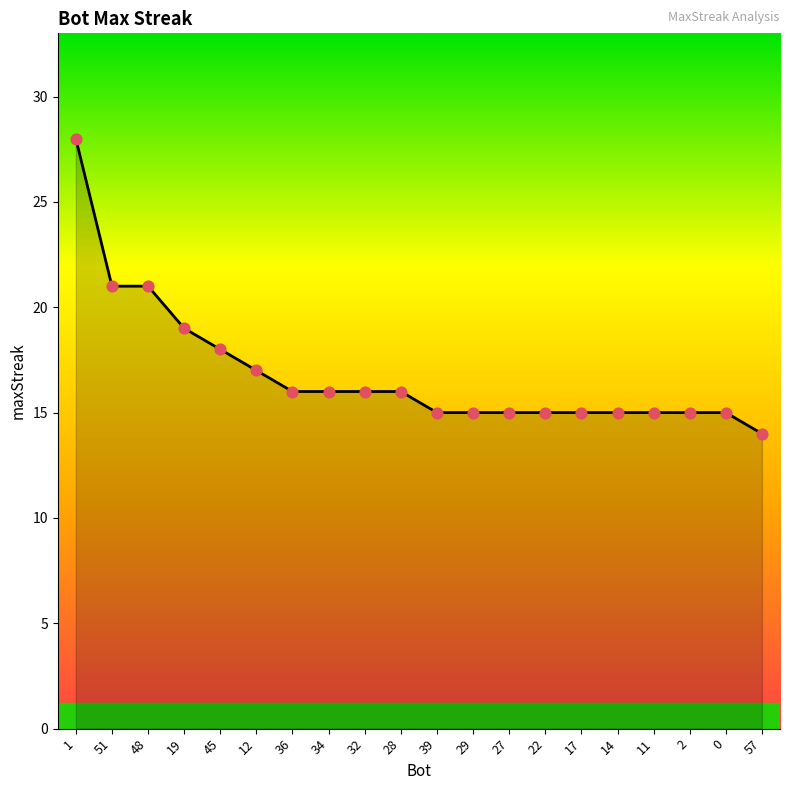

What is the change in value from 45 to 12?

-1